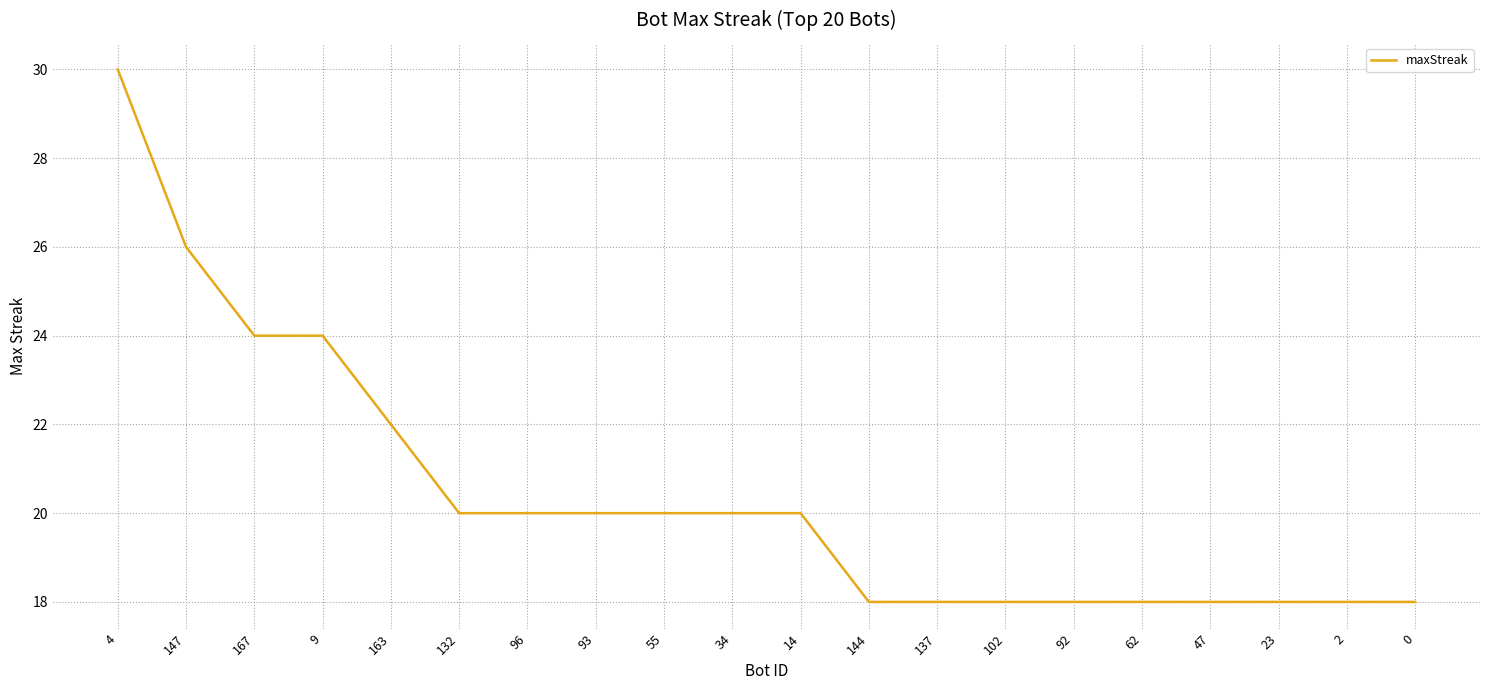

Reading right to left, list all the values displayed in this chart.

0=18	2=18	23=18	47=18	62=18	92=18	102=18	137=18	144=18	14=20	34=20	55=20	93=20	96=20	132=20	163=22	9=24	167=24	147=26	4=30